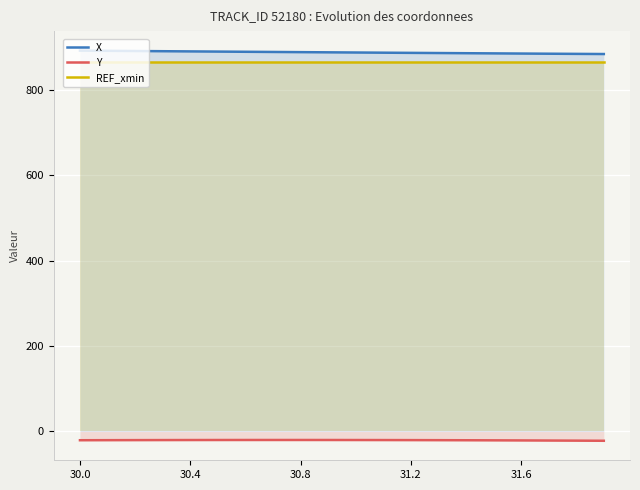

Is it true that REF_xmin equals 865.2 at 13?

True